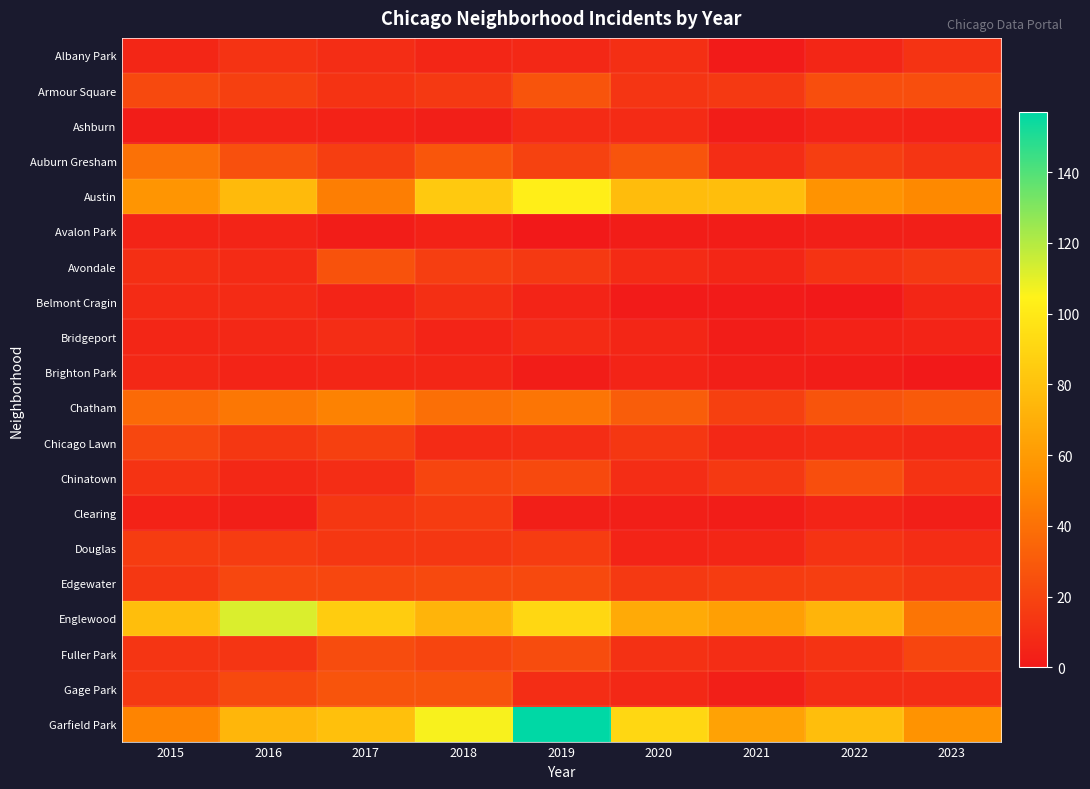

What is the difference between the highest and lowest values at 2019?

157